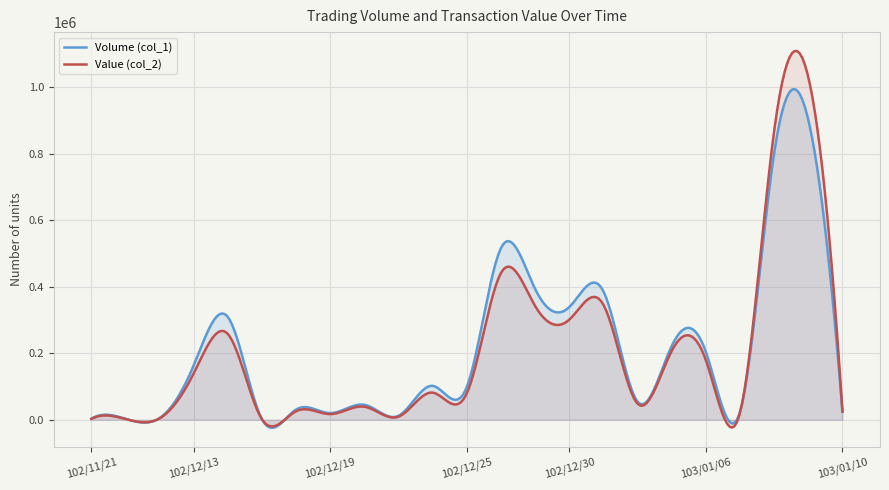

Which series has the largest range (max minus min)?

Value (col_2)